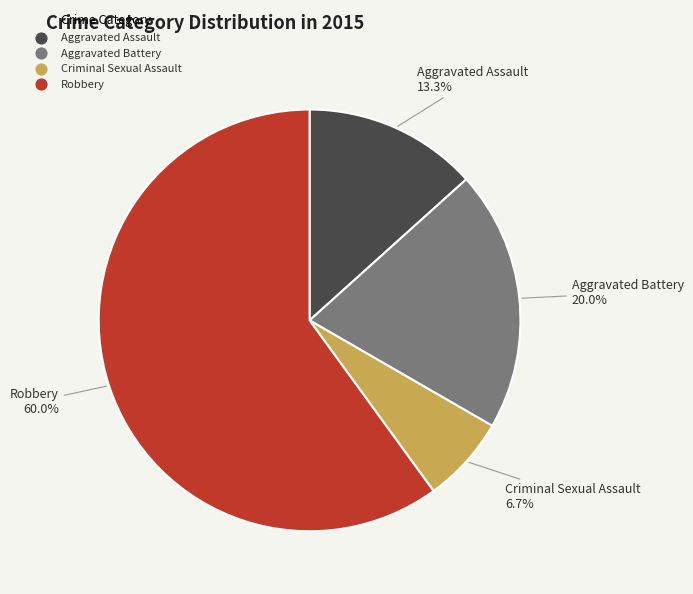

Does Robbery account for over 50% of the chart?

Yes